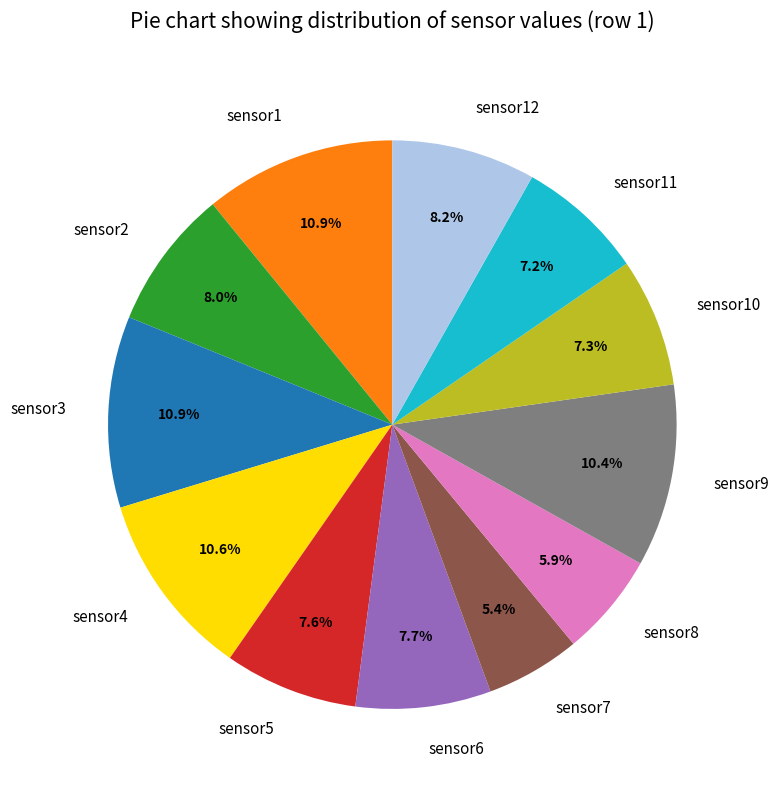

Count the number of slices in the pie.

12